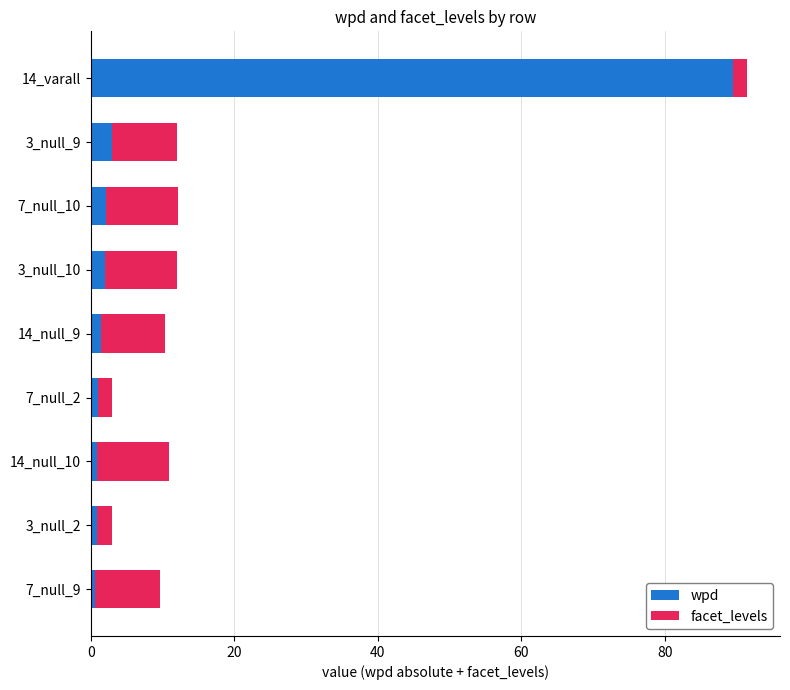

At which category is the sum across all series the highest?

14_varall